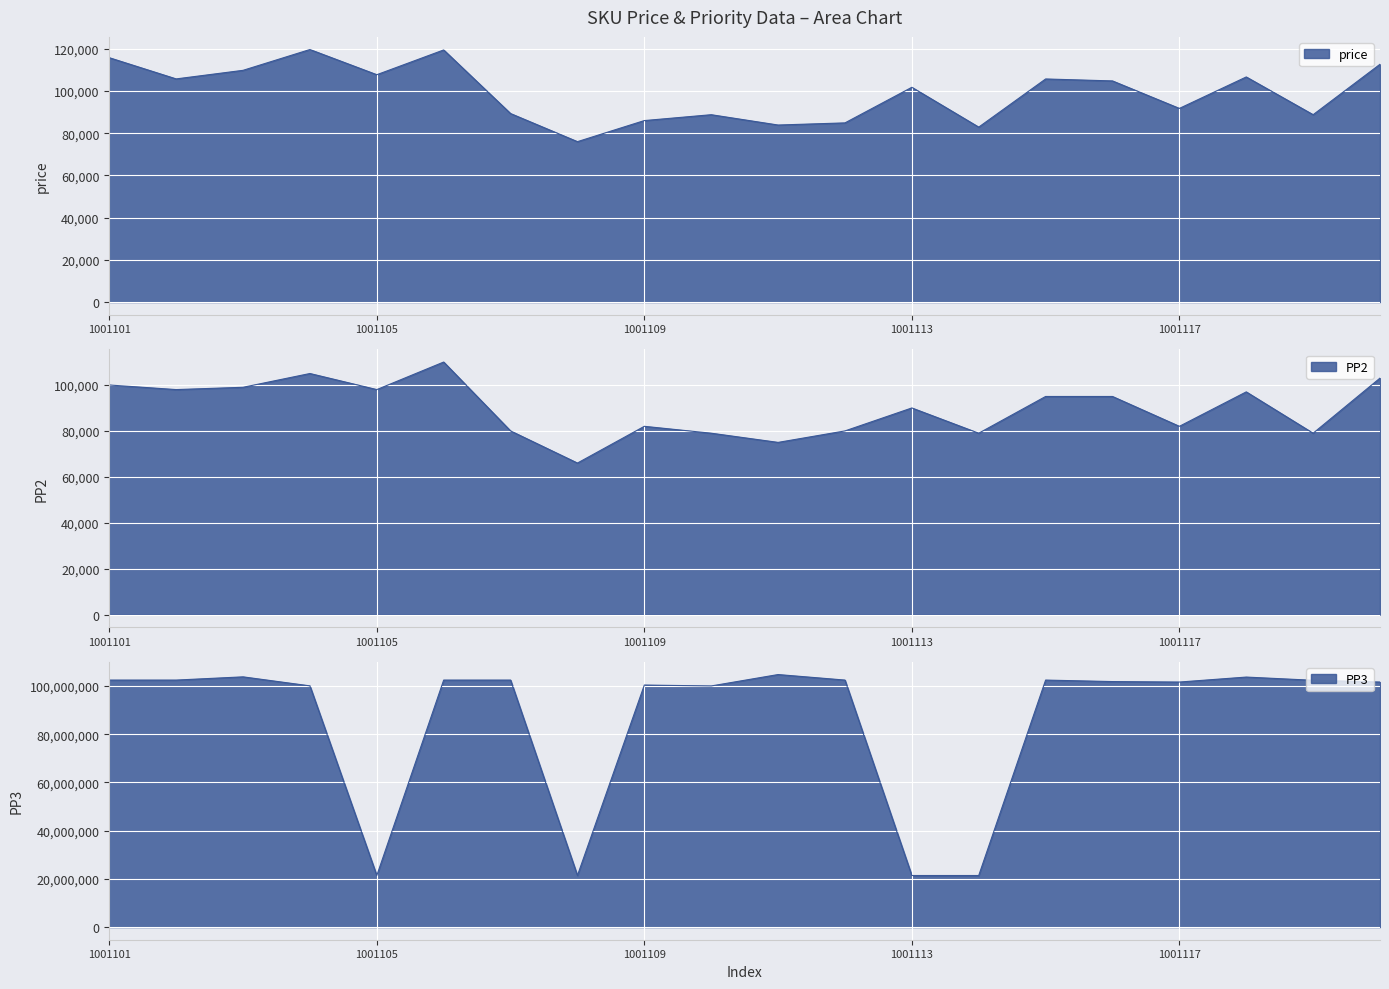

What is the total value across all series at 1001118?

103924640